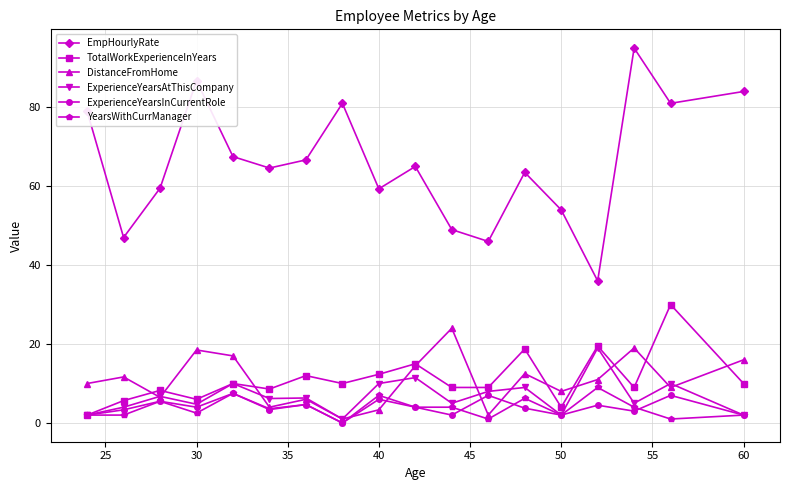

Which series has the largest total across all categories?

EmpHourlyRate